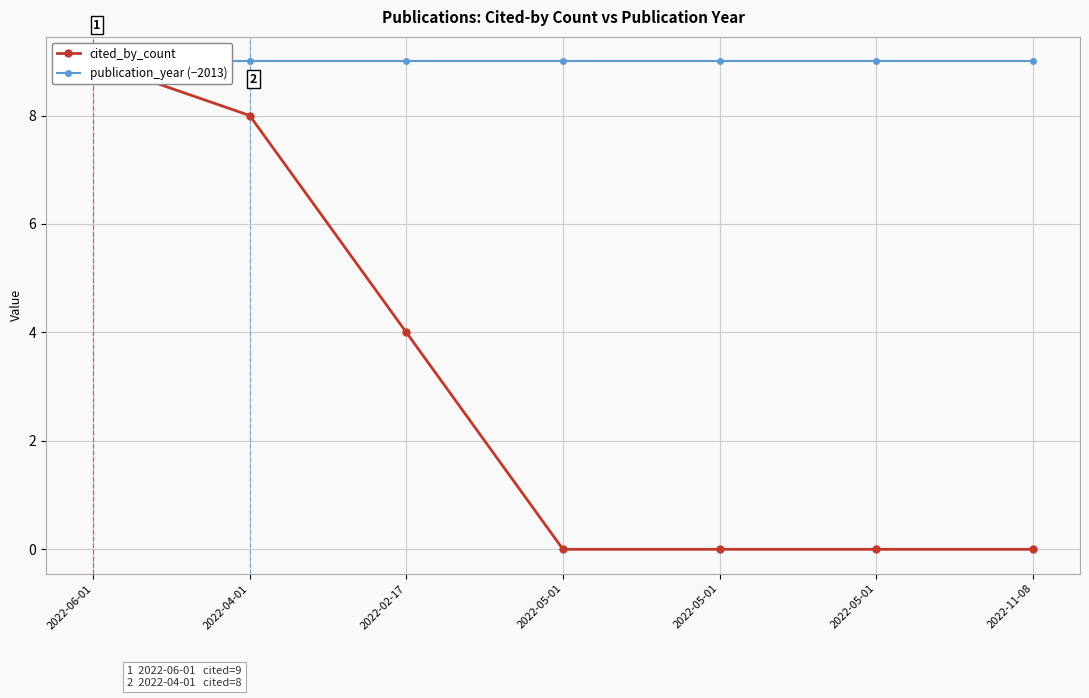

Count the cited_by_count values in the range 0 to 8.

6